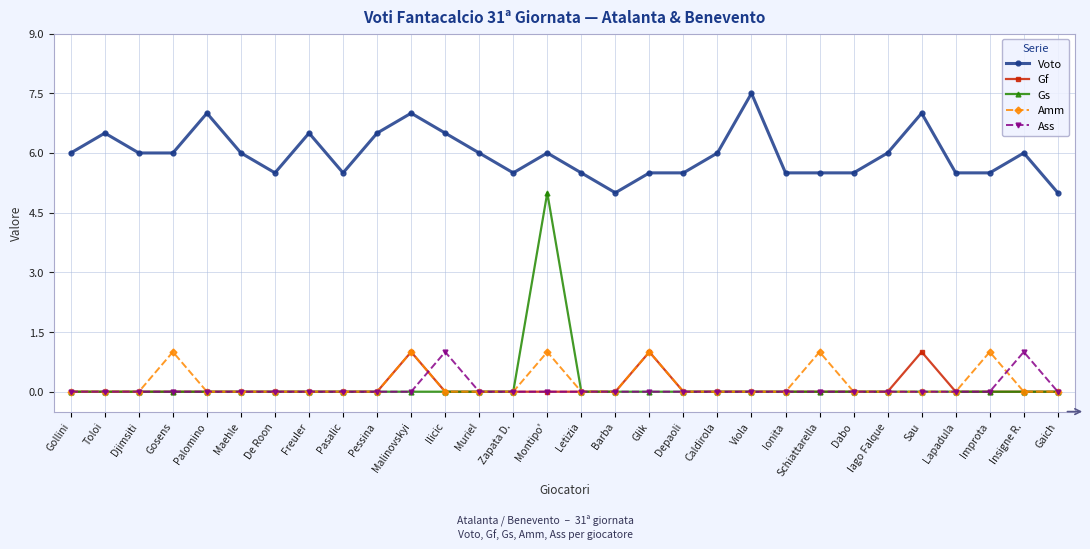

True or false: Amm and Voto cross at least once.

False